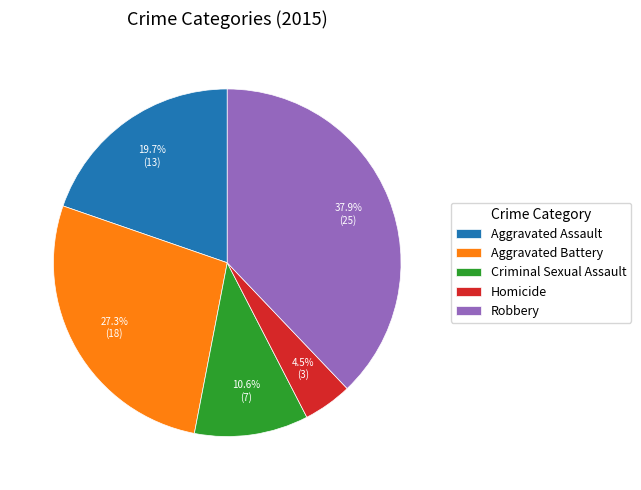

How many segments does this pie chart have?

5